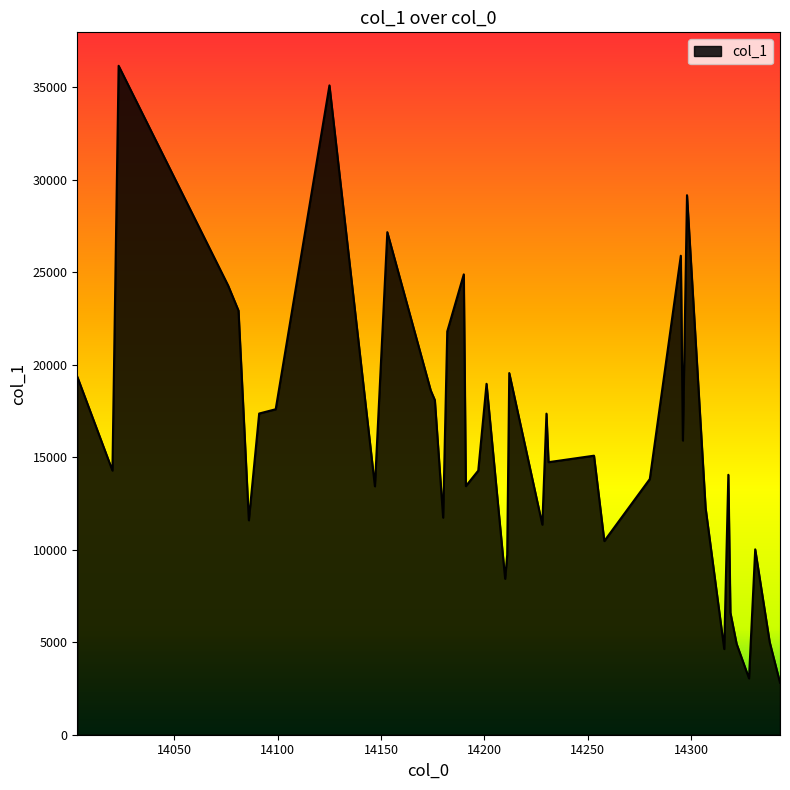

What is the minimum value shown in the chart?

2812.3